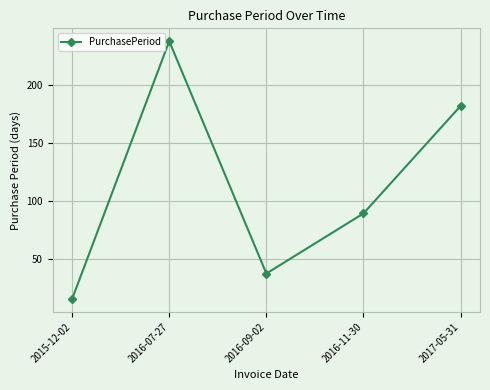

At which label does the data first exceed 89?

2016-07-27